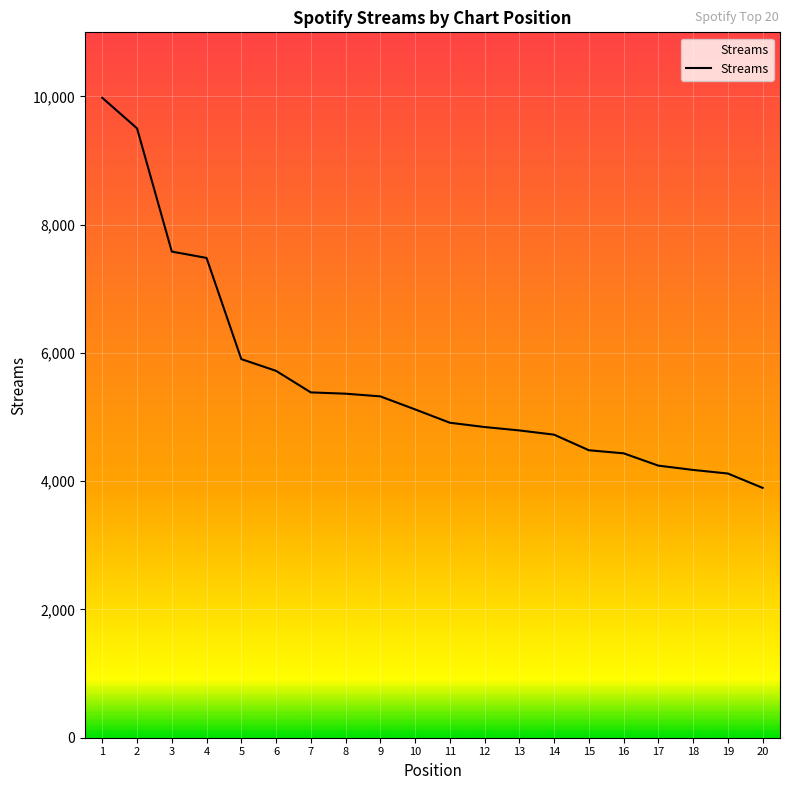

What is the difference between the maximum and minimum values?

6083